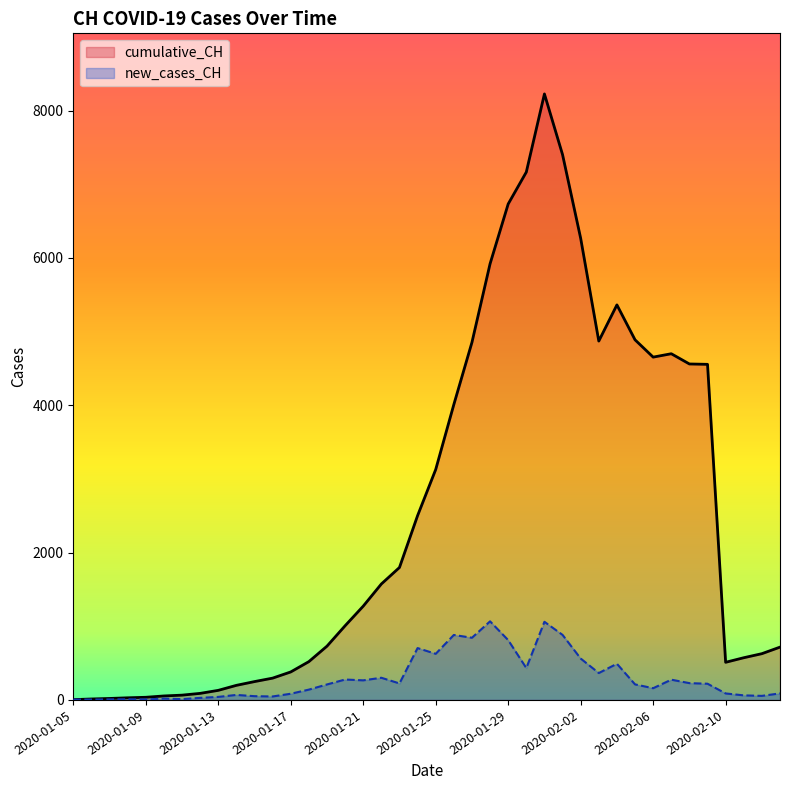

Which series has the largest range (max minus min)?

cumulative_CH